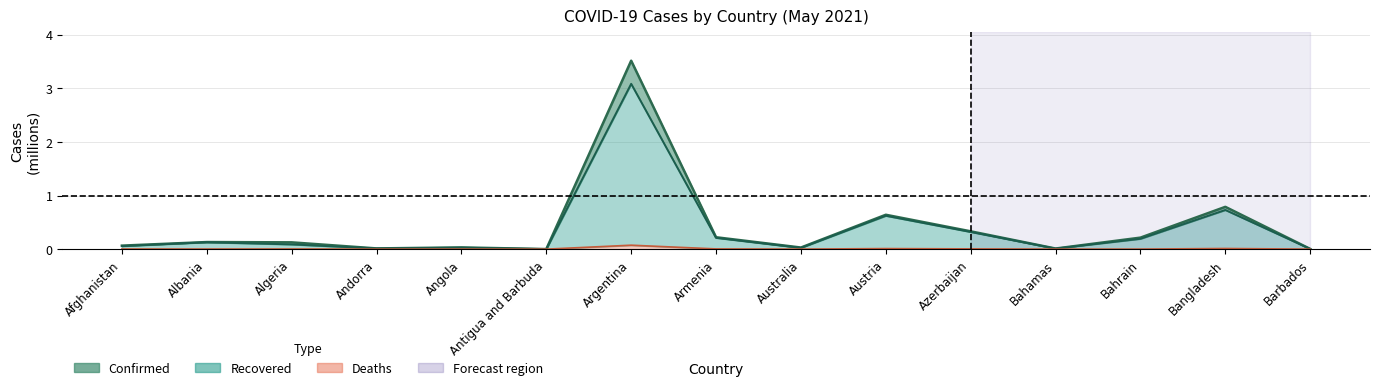

What is the label of the 3rd point from the right?

Bahrain